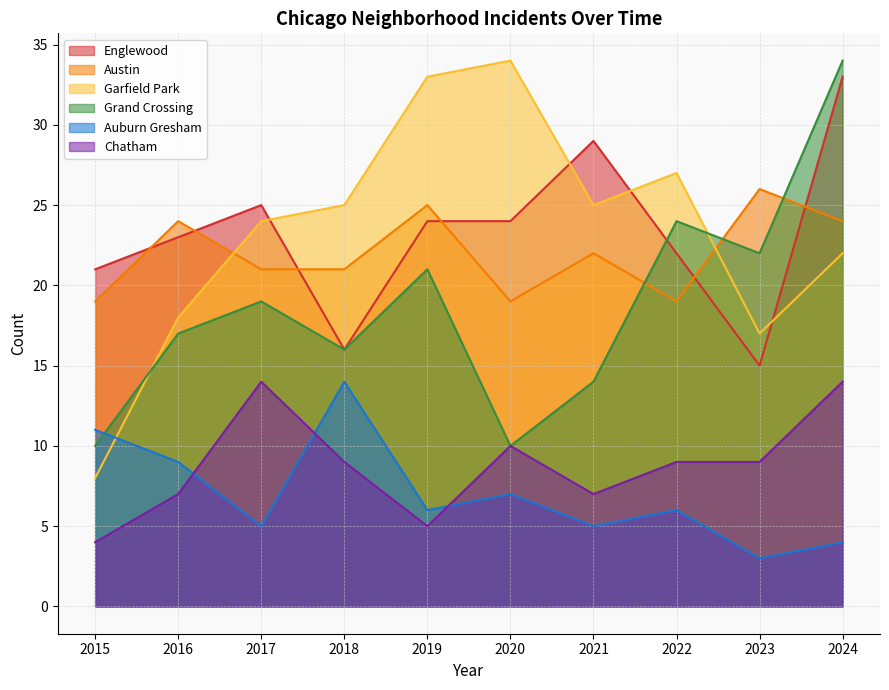

The Austin series shows 11 at 2016. True or false?

False